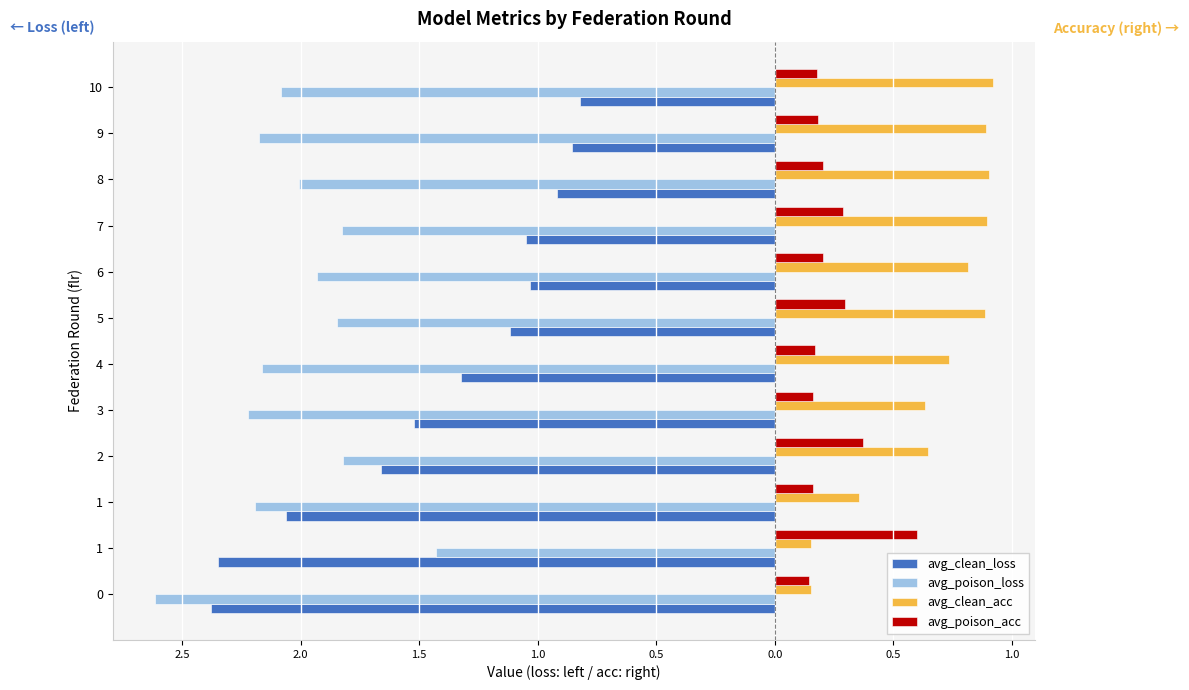

What are all the series names shown in the legend?

avg_clean_loss, avg_poison_loss, avg_clean_acc, avg_poison_acc